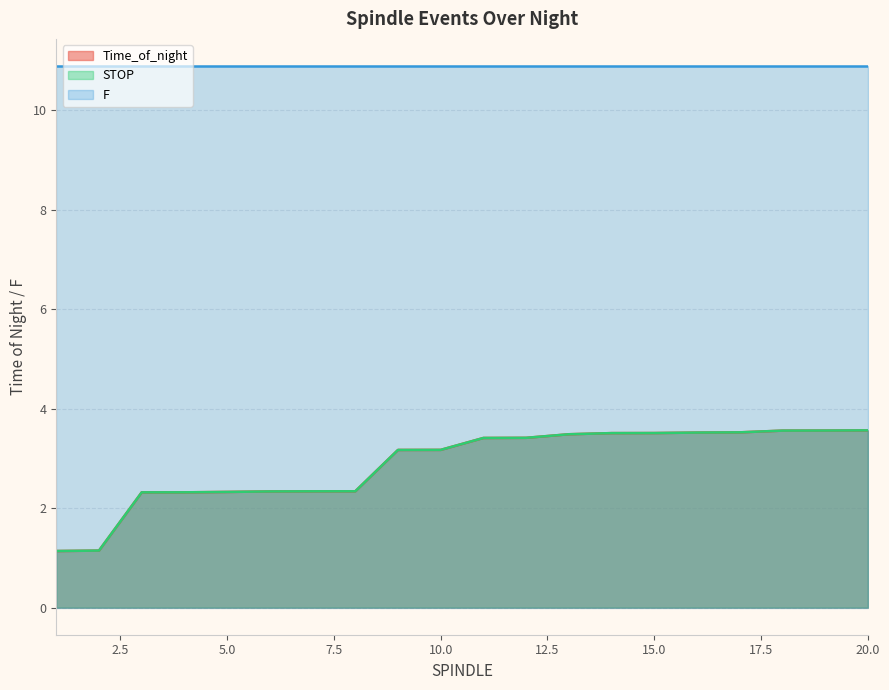

What is the minimum value shown in the chart?

1.1